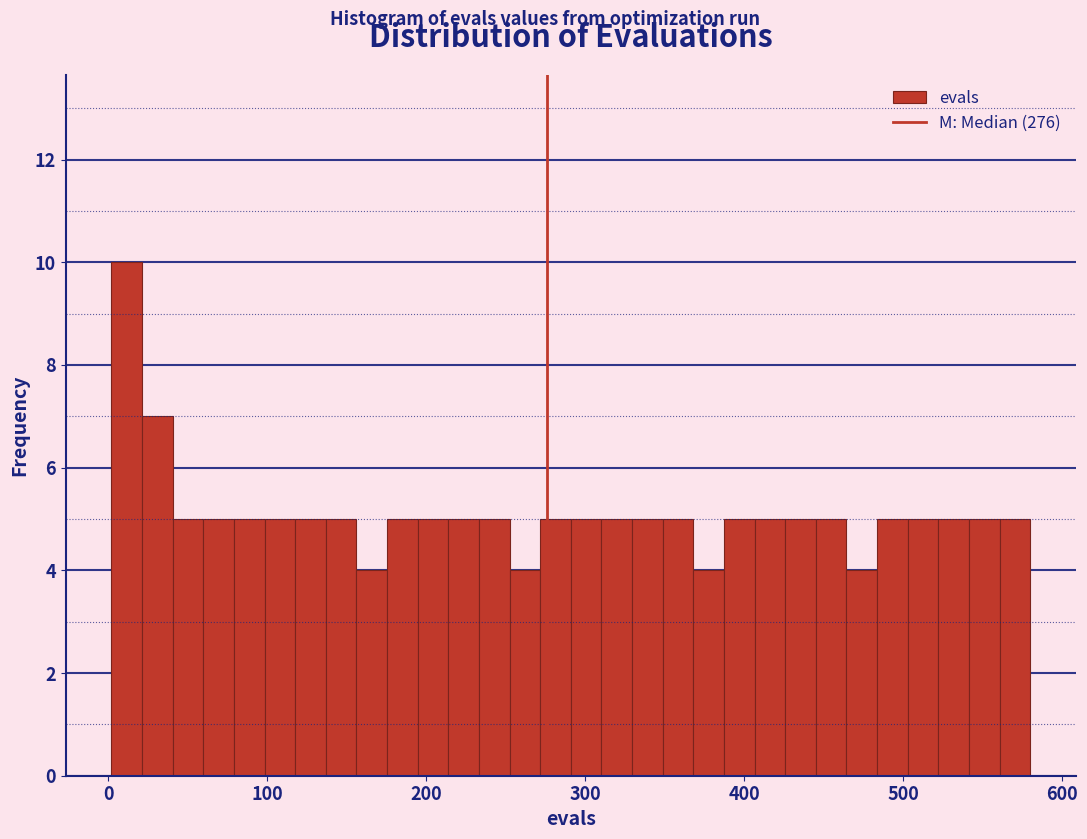

Around what value on the x-axis is the tallest bar? Give the approximate position of its centre, as read against the axis.

10